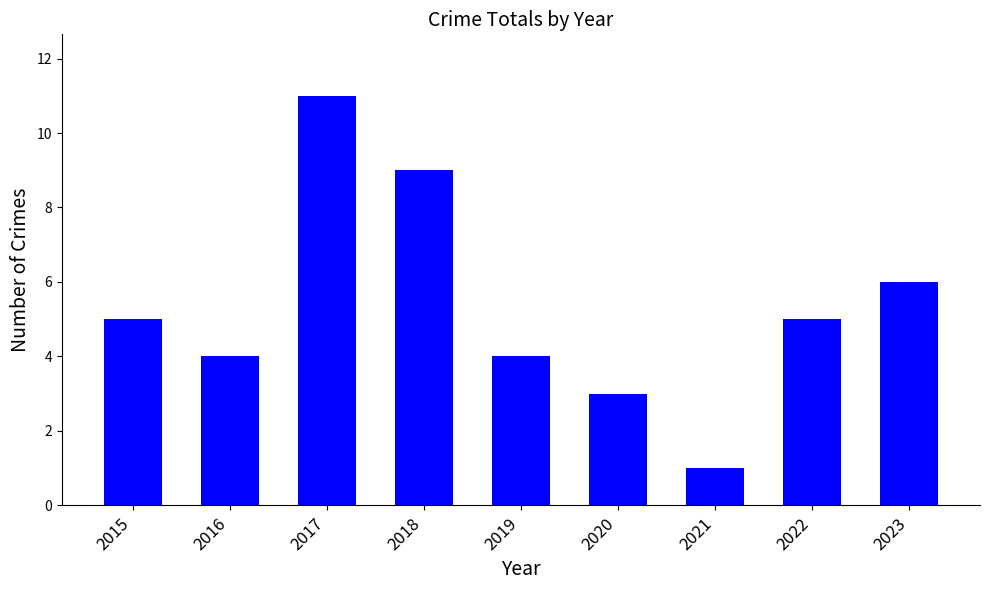

What is the approximate value at 2019, to the nearest 5?

5